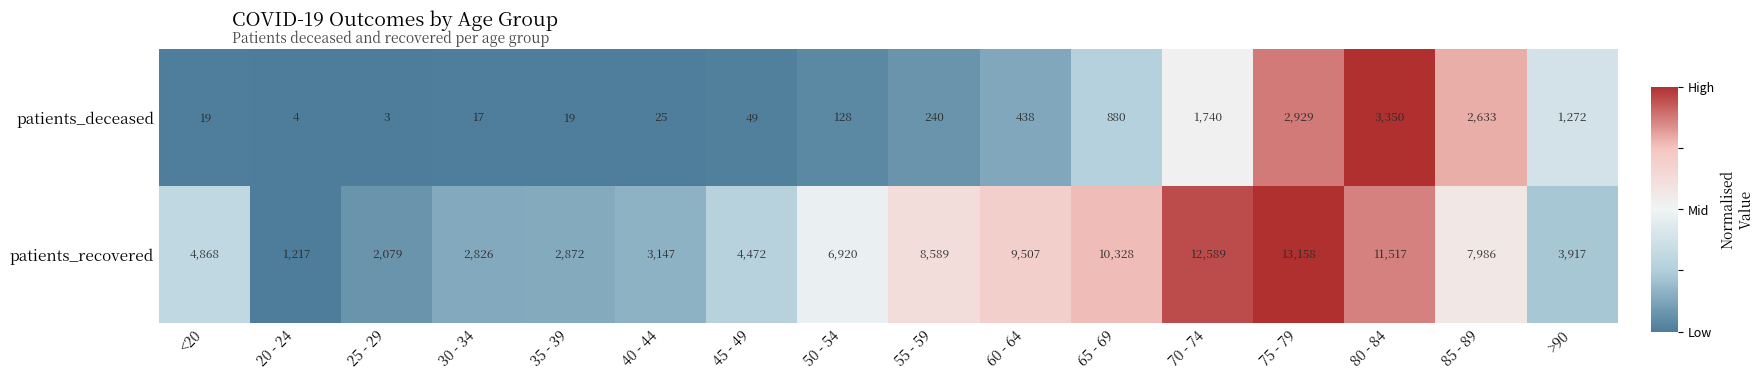

True or false: patients_recovered has a value of 3917 at >90.

True